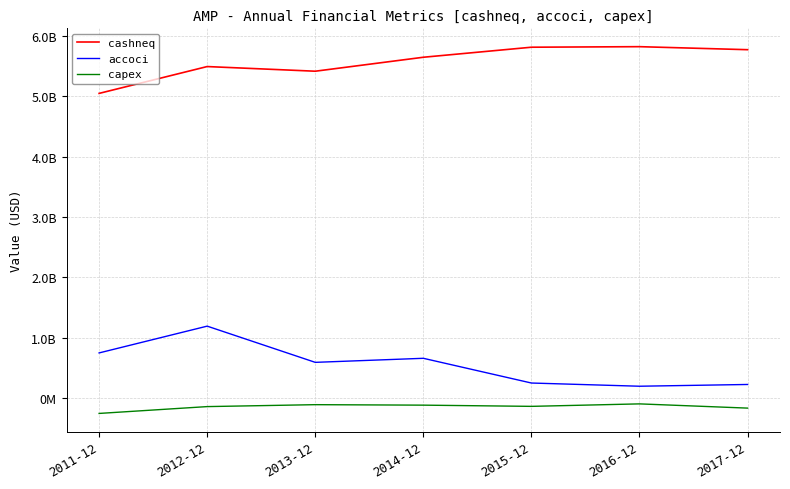

Does the chart have visible grid lines?

Yes